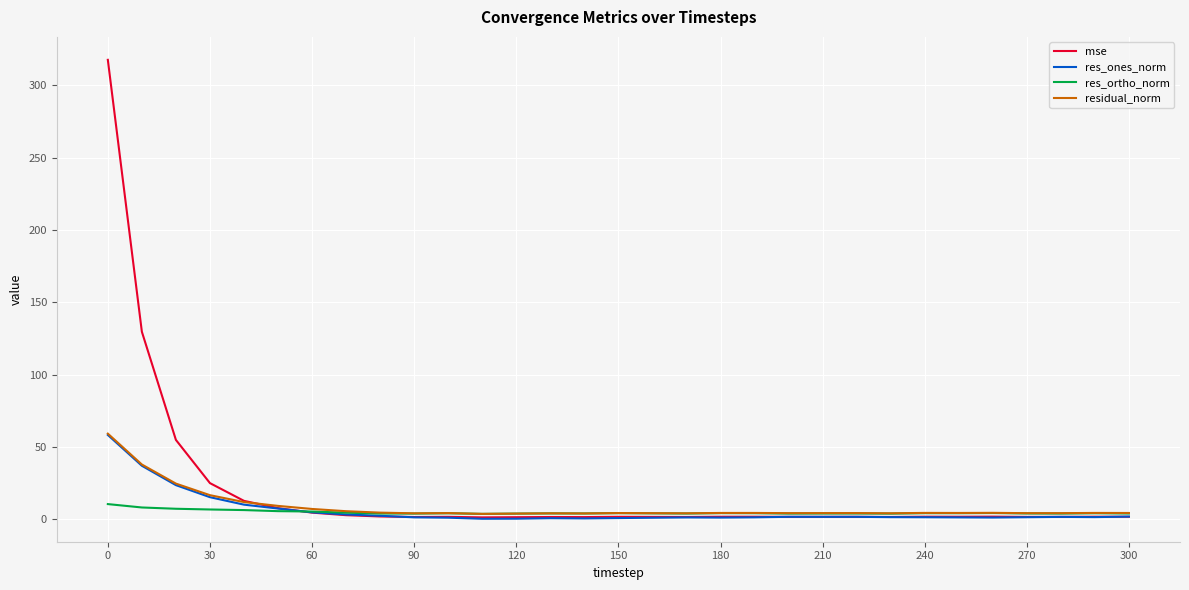

What is the maximum value shown in the chart?

317.7